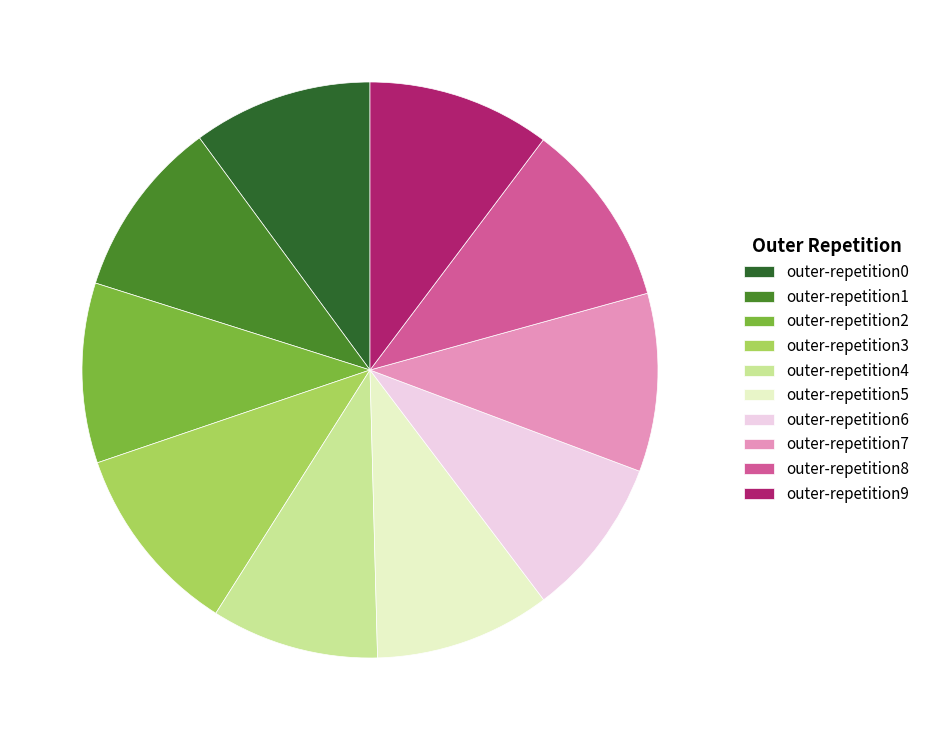

Does outer-repetition2 represent more than half of the total?

No